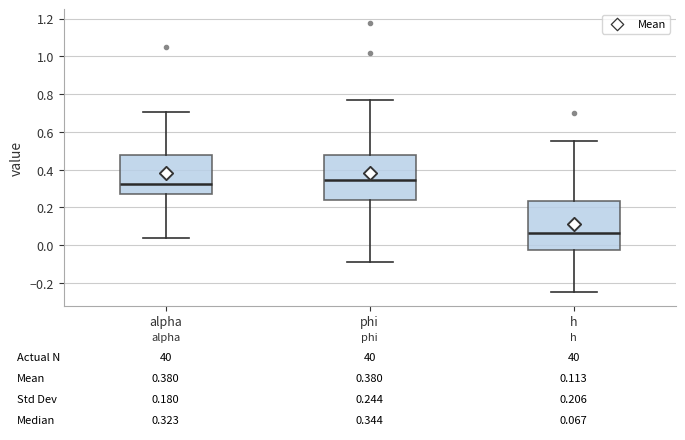

Which box has the highest median line?

phi